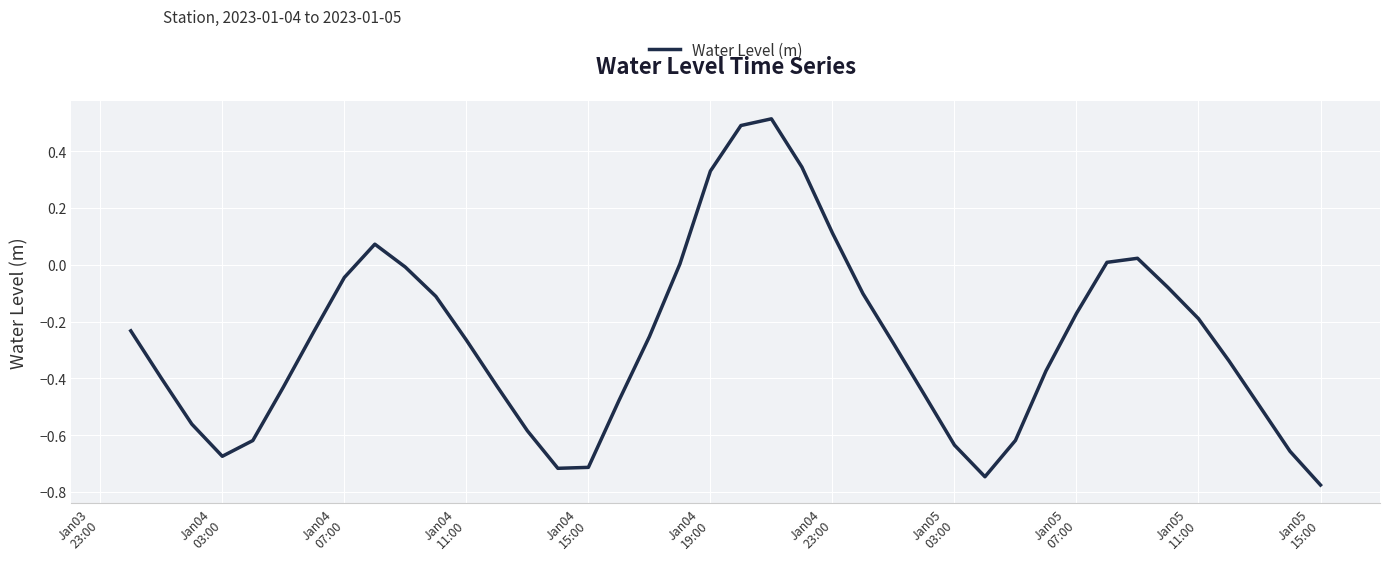

What is the maximum value shown in the chart?

0.5